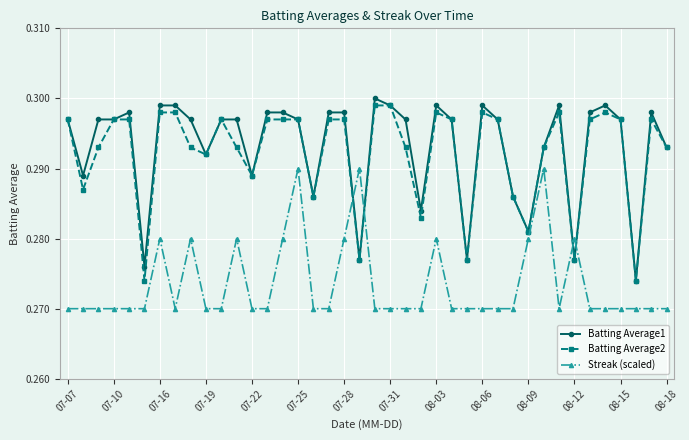

True or false: Streak (scaled) and Batting Average1 intersect in this chart.

True